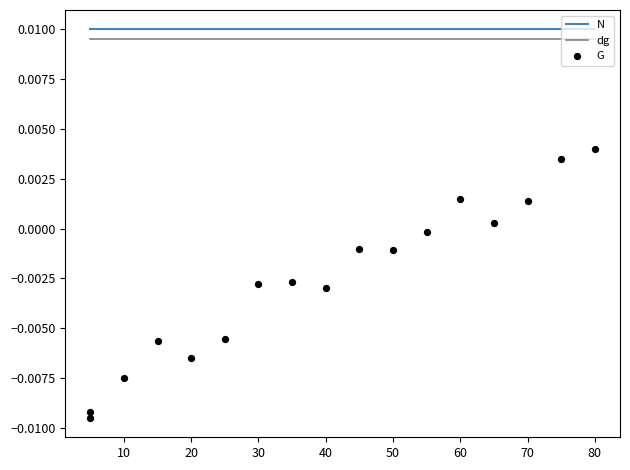

What are all the series names shown in the legend?

N, dg, G